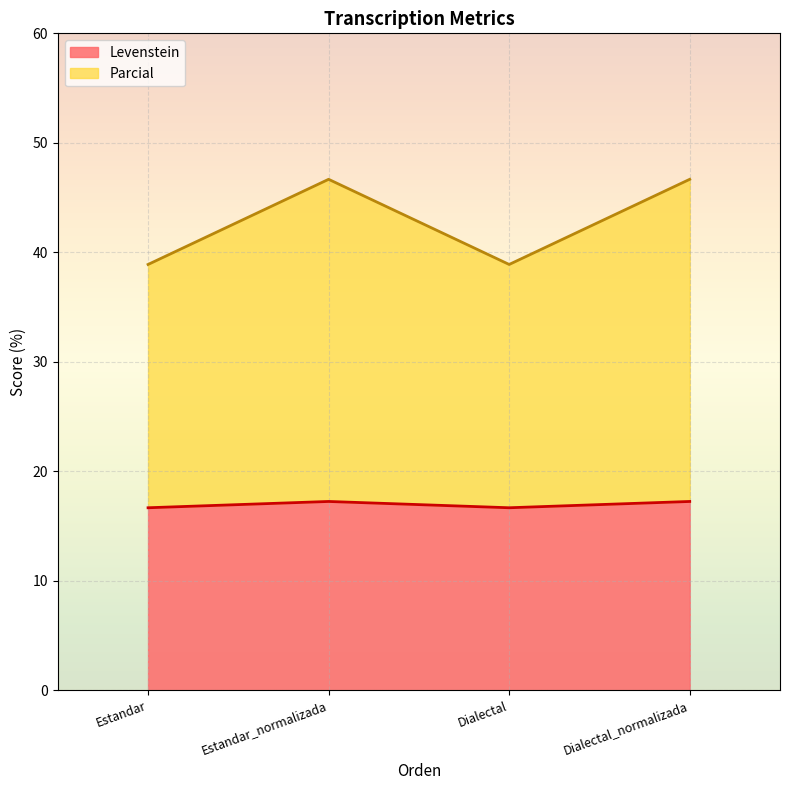

What is the sum of all Levenstein values?

67.8